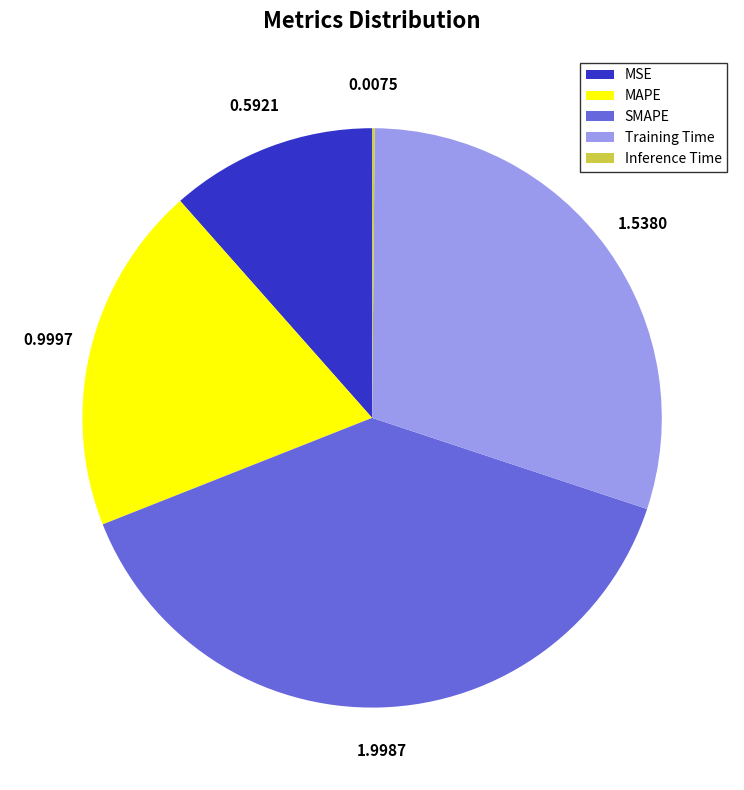

What is the ratio of the value at Training Time to the value at SMAPE?

0.8